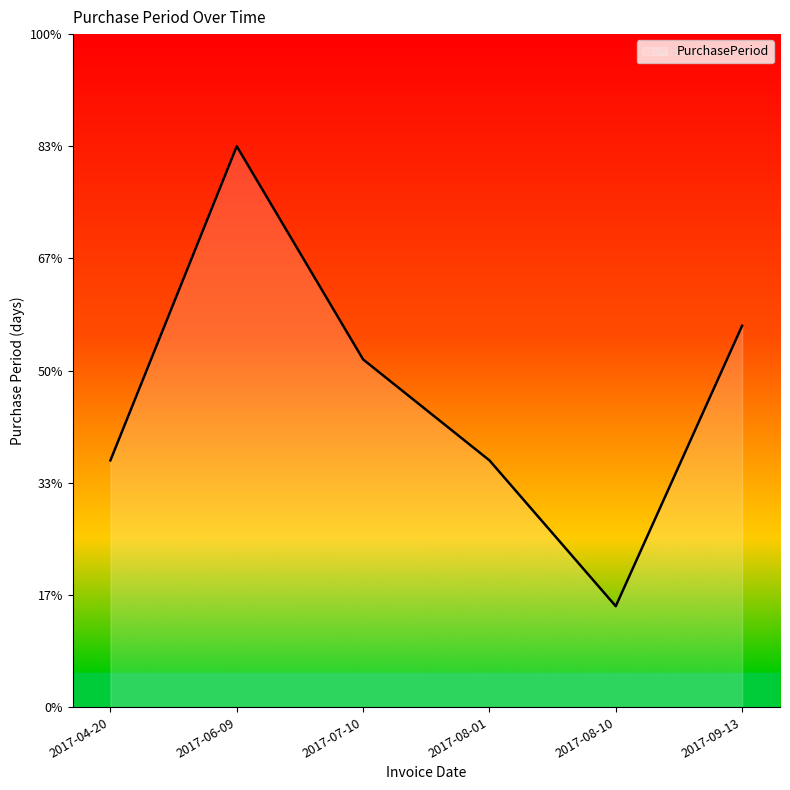

What is the value of the 3rd point from the left?

31